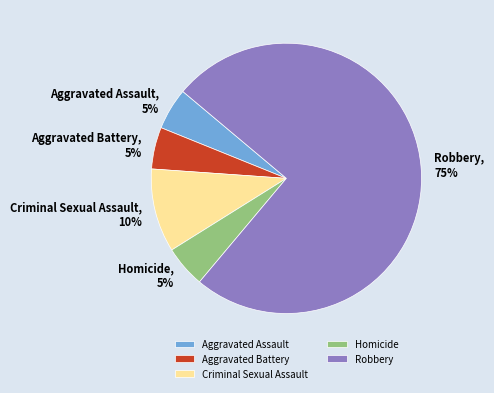

True or false: Criminal Sexual Assault accounts for 16% of the total.

False